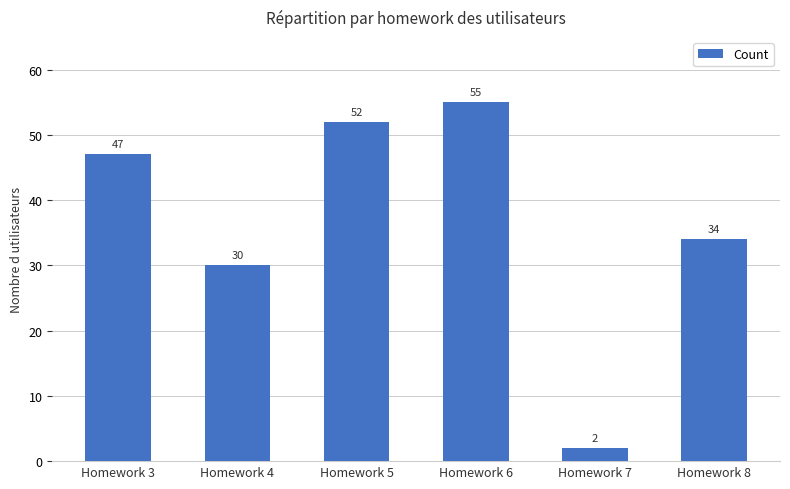

Count the number of data series in this chart.

1